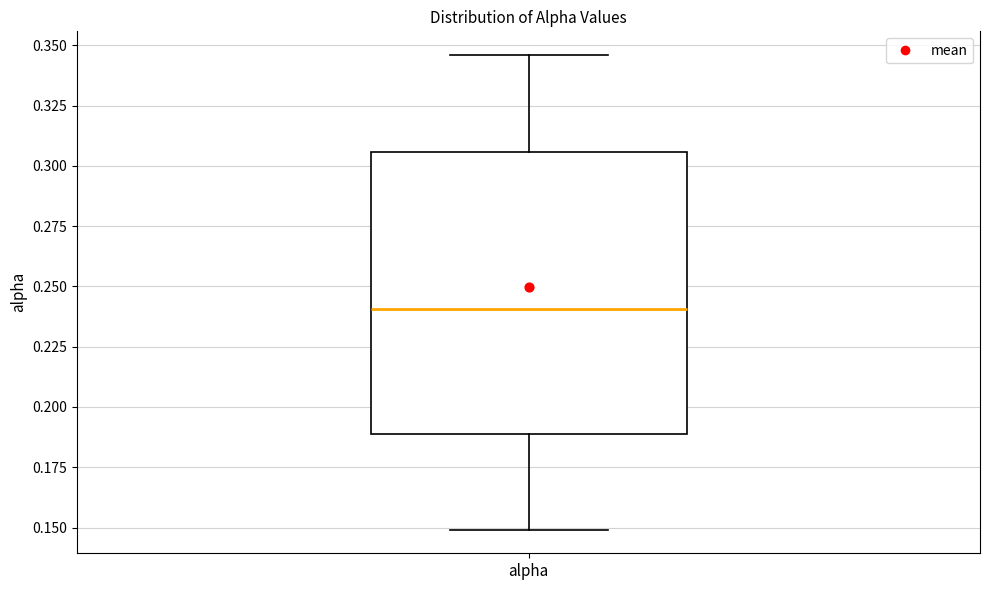

Read this box plot against the y-axis: the position of the median line, the range covered by the box, and the ends of both whiskers. The values are not printed on the chart, so give them approximately, as read against the axis.

median 0.240, box 0.190 to 0.305, whiskers 0.150 to 0.345